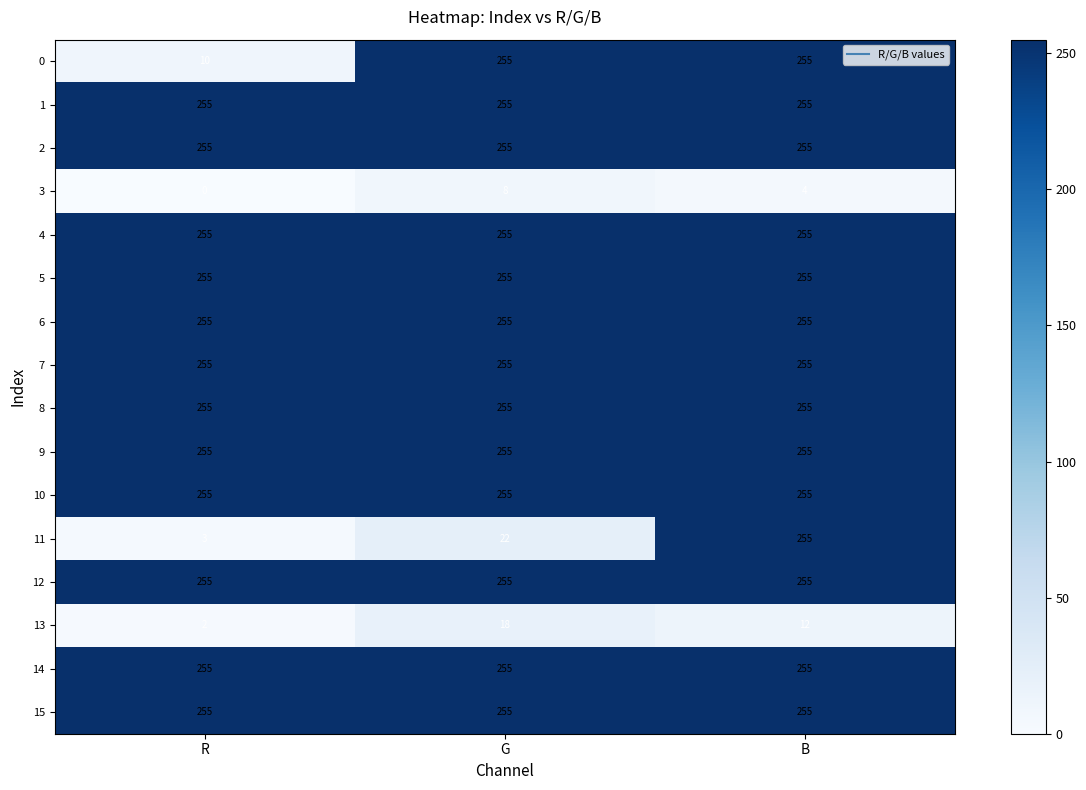

What is the minimum value for 12?

255